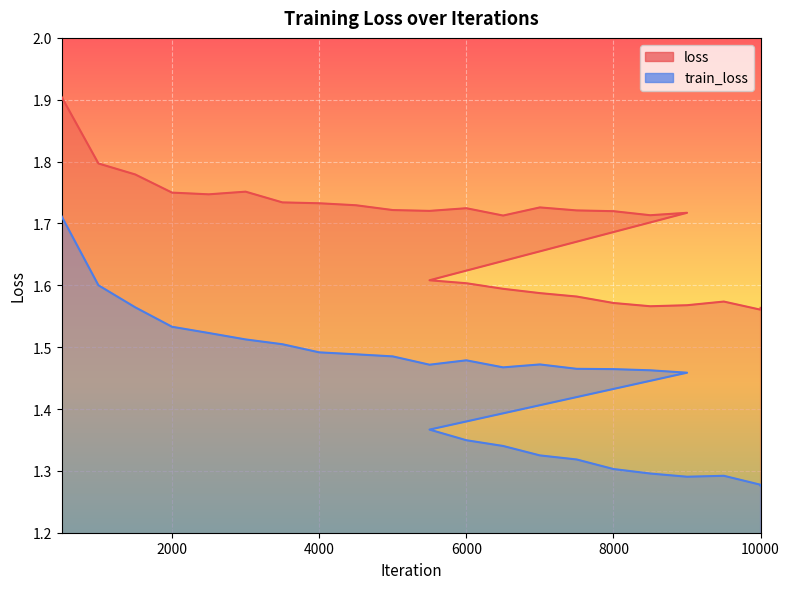

Which category has the highest value across all series?

500